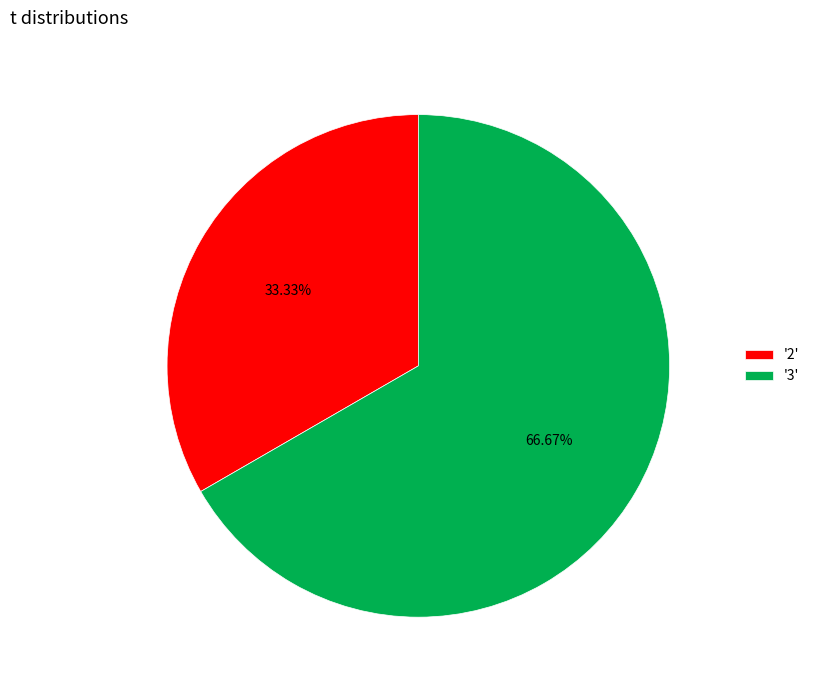

Does any single category account for the majority?

Yes